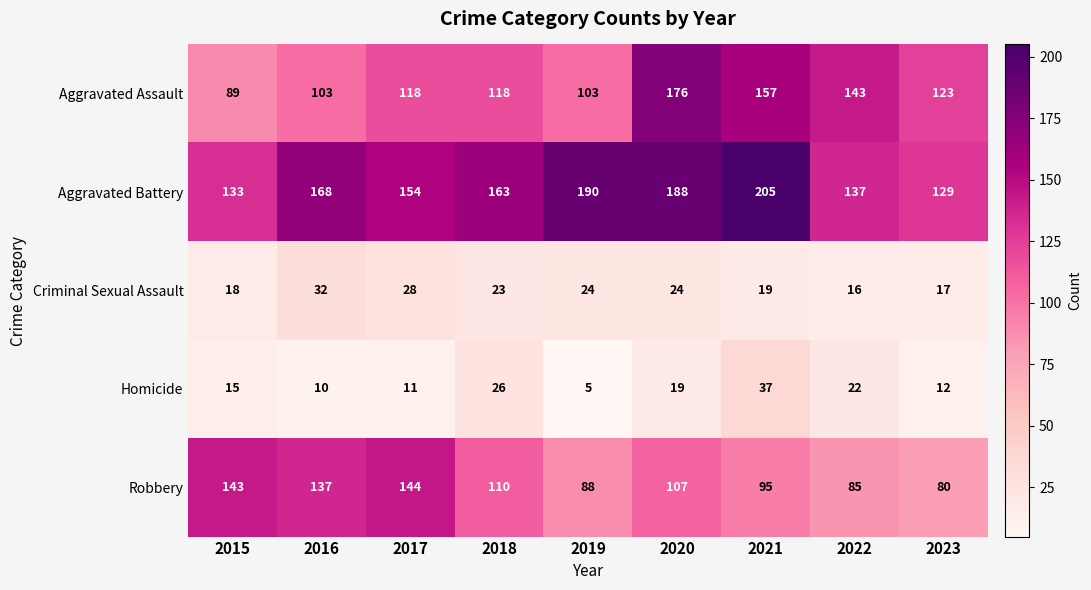

What is the total value across all series at 2021?

513